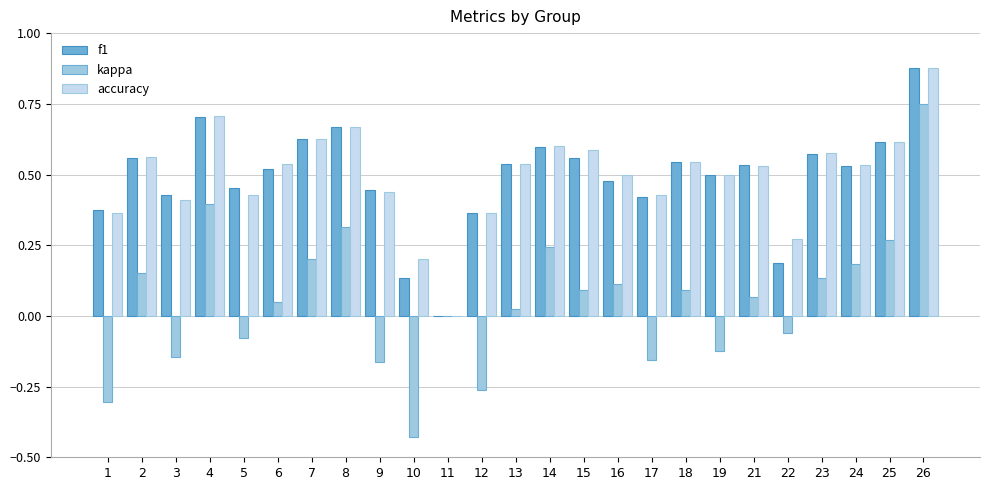

What is the sum of all kappa values?

1.4